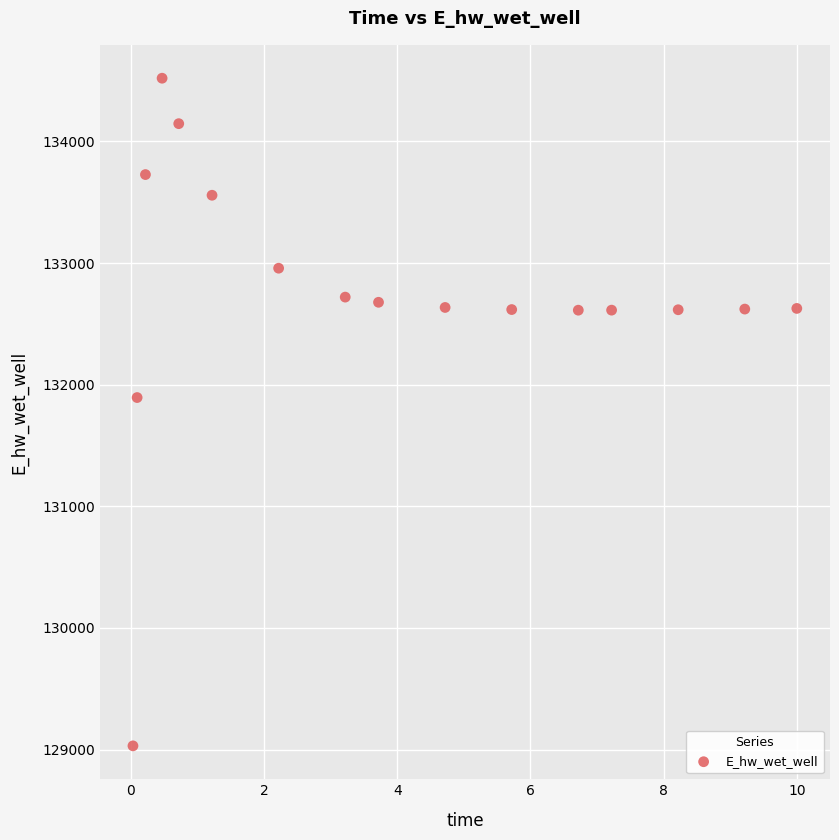

What is the range of X values (max minus min)?

10.0